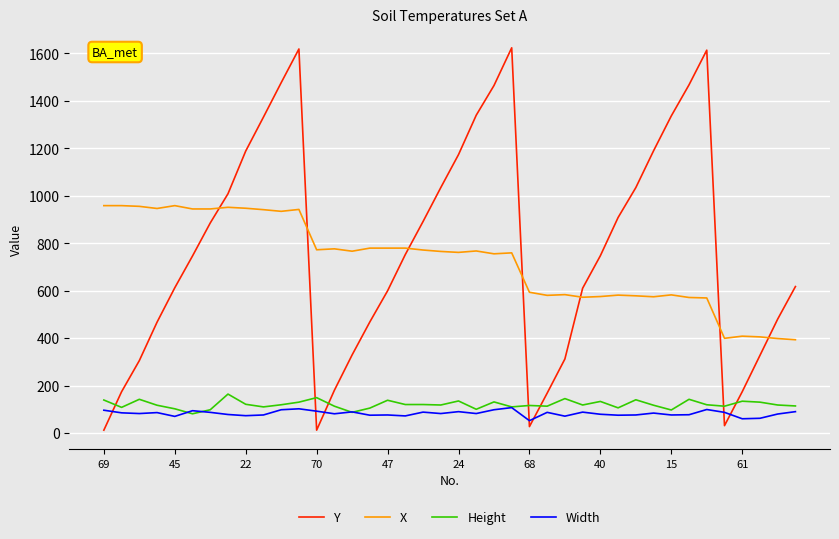

How many times do Y and X cross each other?

7